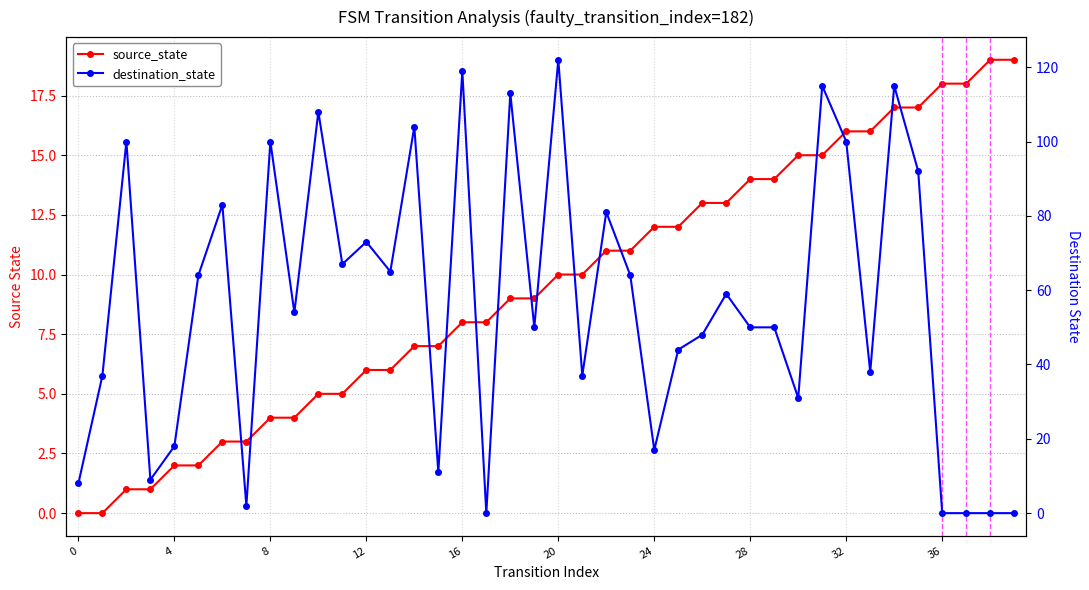

What is the label of the 23rd point from the right?

17